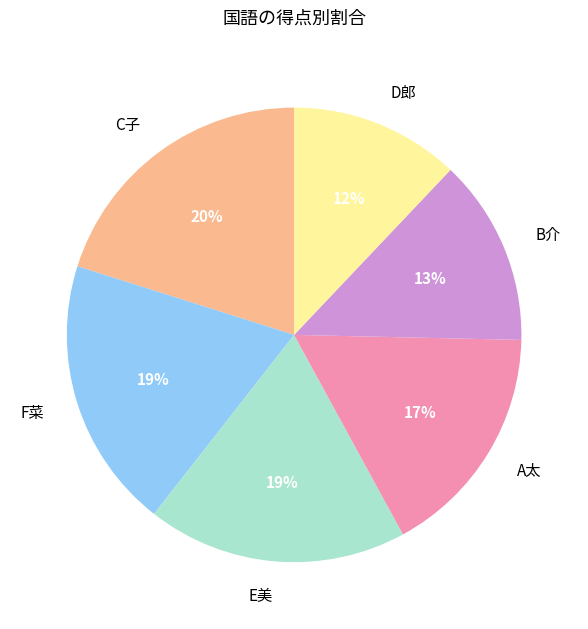

The E美 slice represents 10% of the pie. True or false?

False